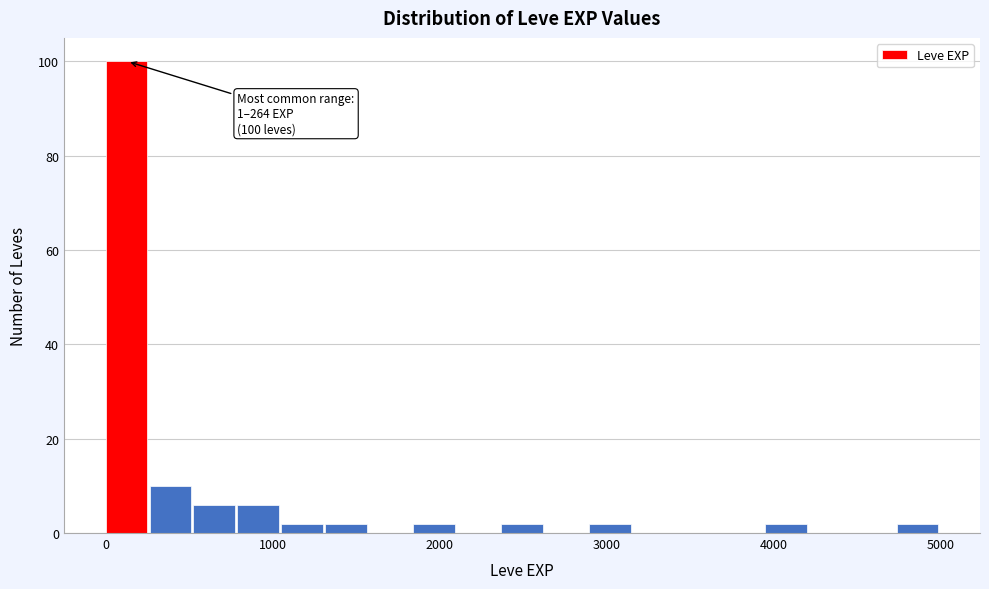

Around what value on the x-axis is the tallest bar? Give the approximate position of its centre, as read against the axis.

100